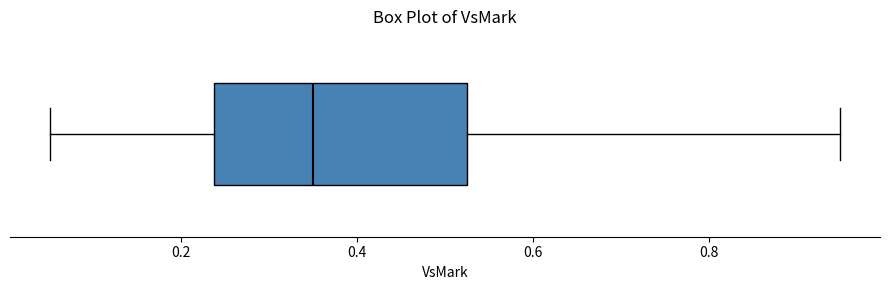

Where does the right whisker of the box end on the x-axis? The values are not printed on the chart, so give them approximately, as read against the axis.

0.94